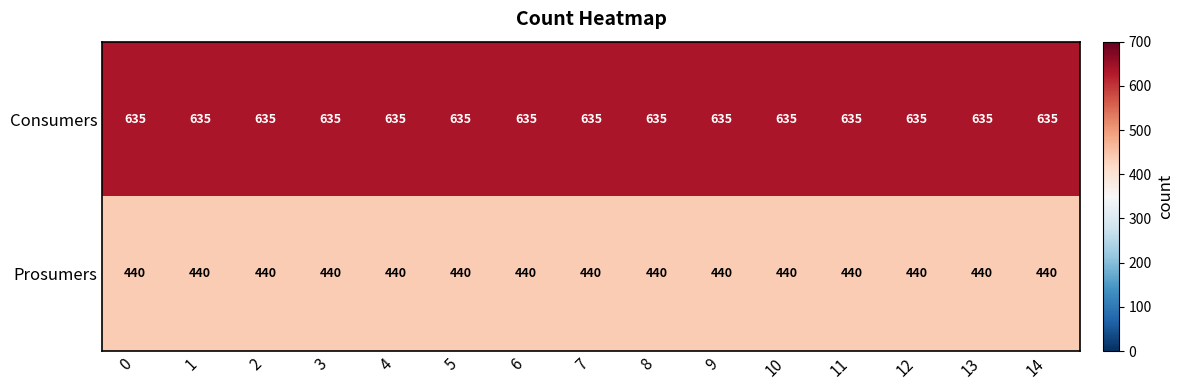

What is the sum of the Prosumers values at 11 and 1?

880